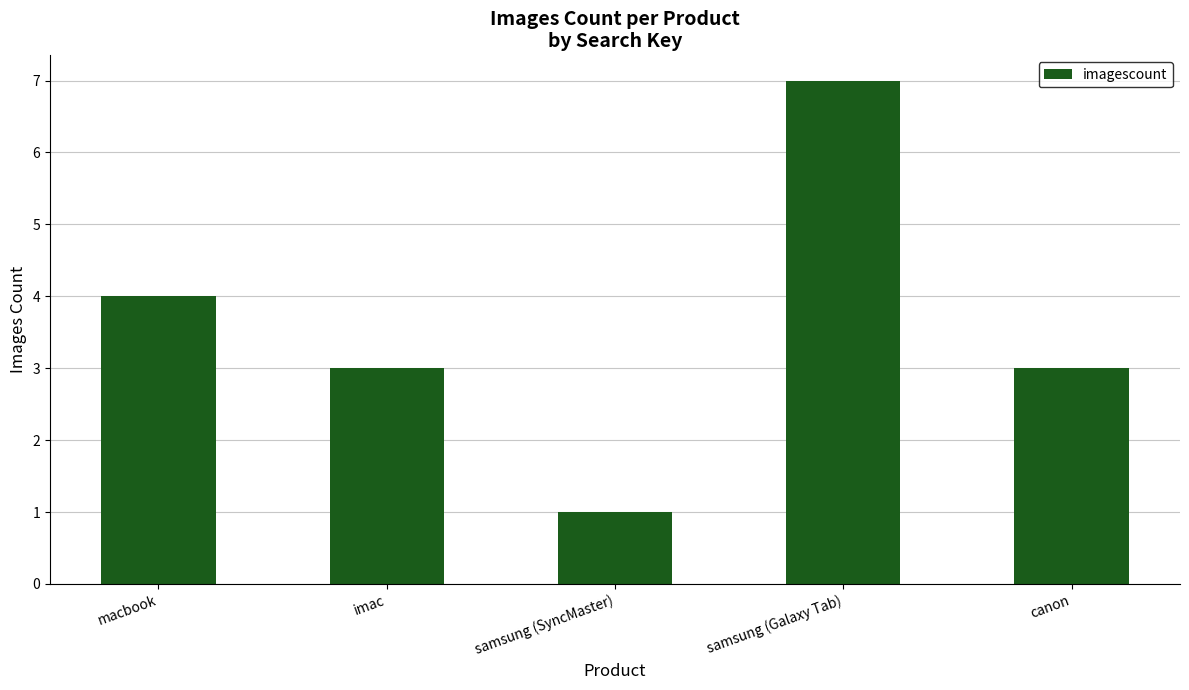

What is the sum of all values?

18